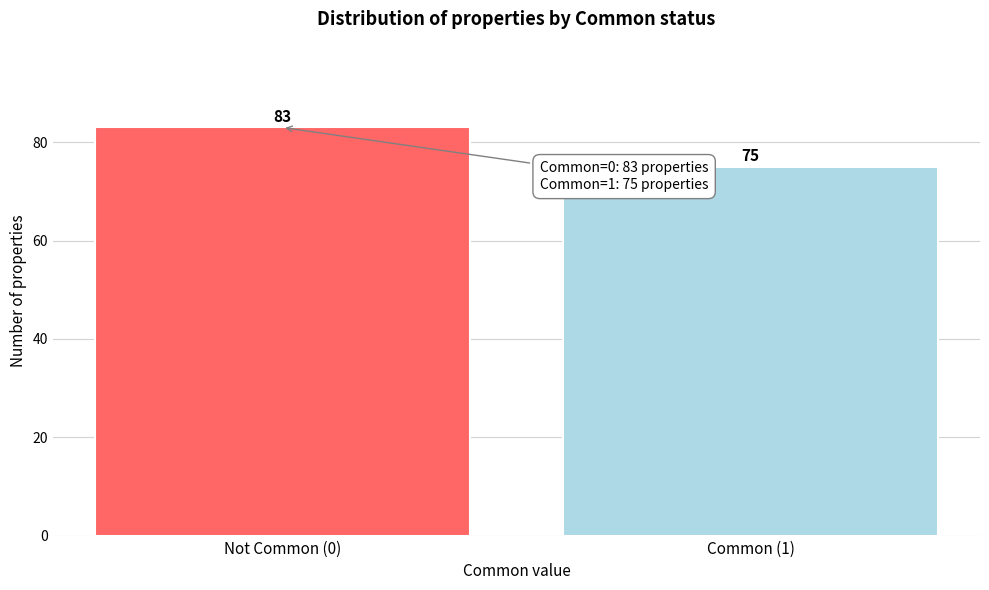

Reading left to right, transcribe all the data shown in this chart.

83	75